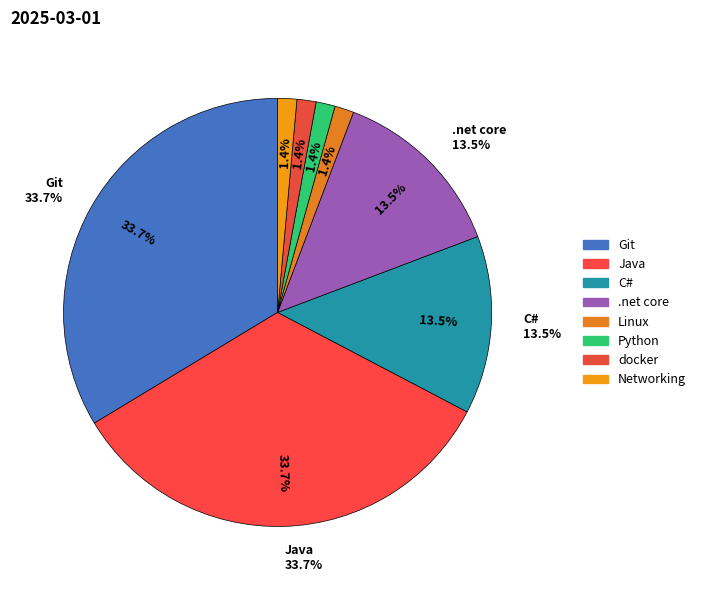

Which has a higher value, Networking or C#?

C#